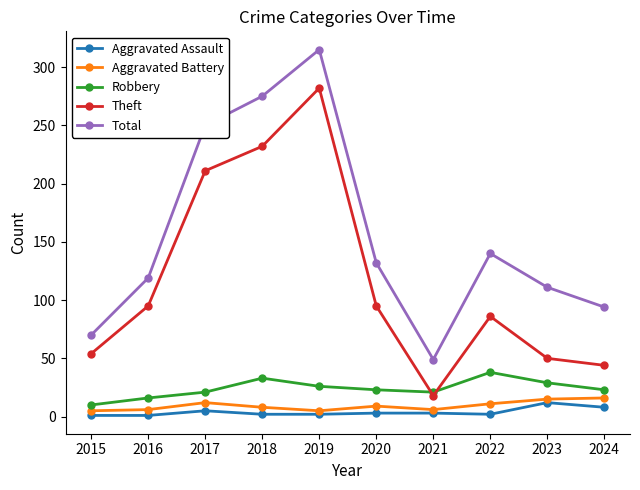

True or false: Robbery and Total cross at least once.

False